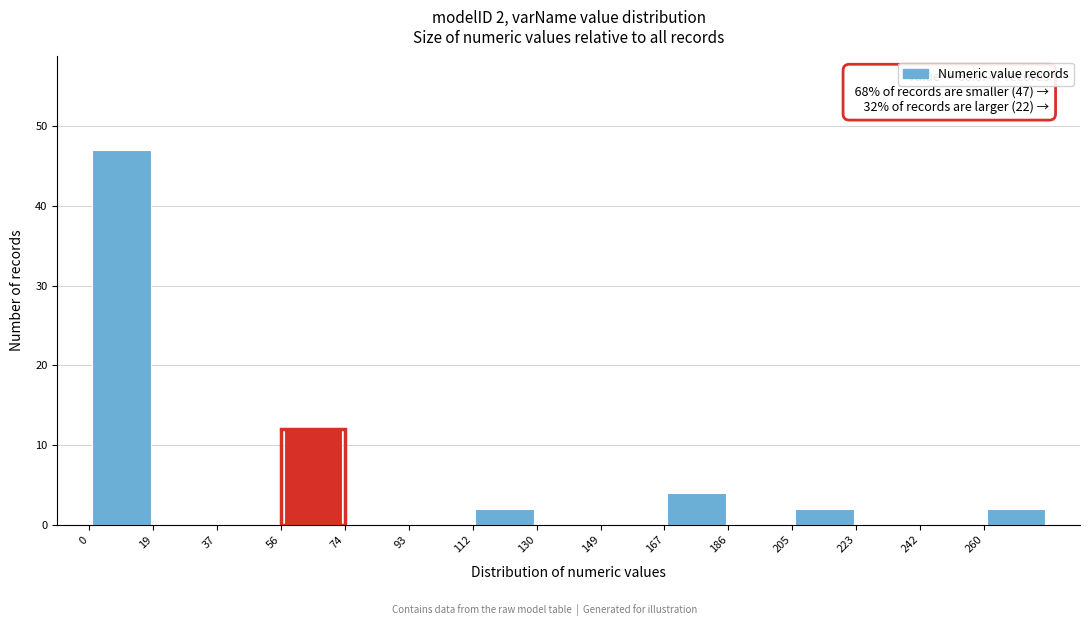

Which range on the x-axis has the tallest bar?

0.0 to 18.6